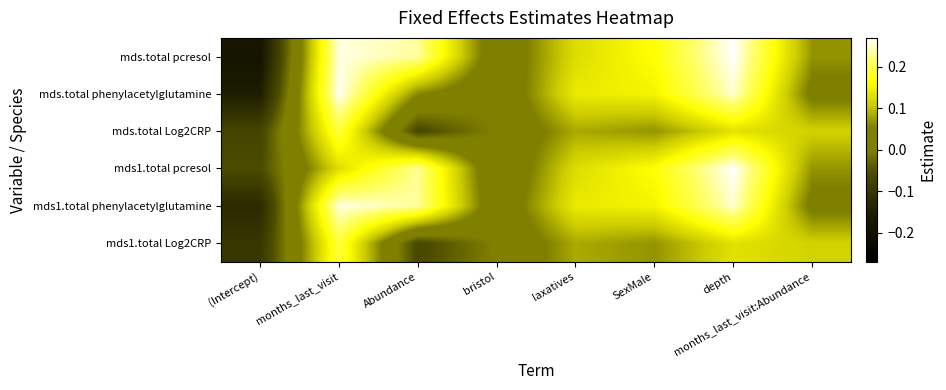

Which label corresponds to the largest value in the chart?

depth